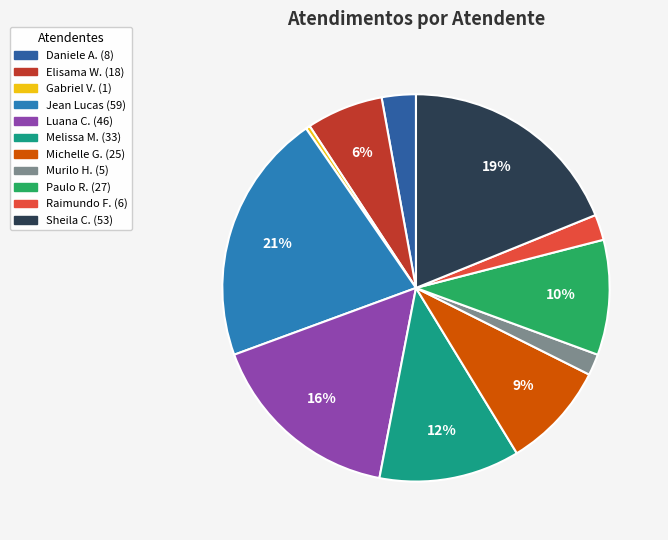

Count the number of slices in the pie.

11